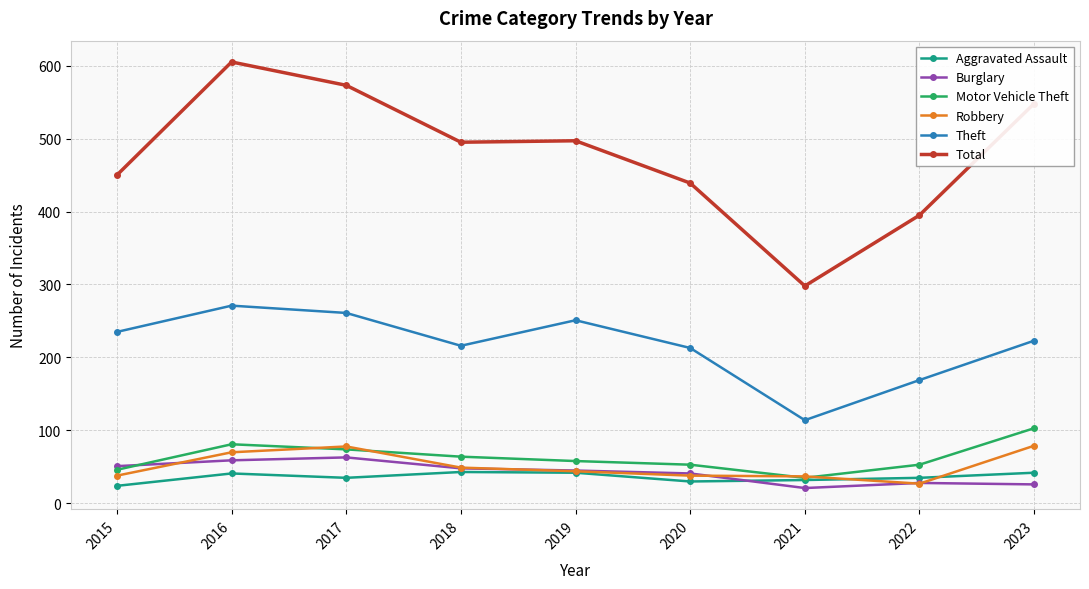

What is the difference between the Theft values at 2016 and 2020?

58